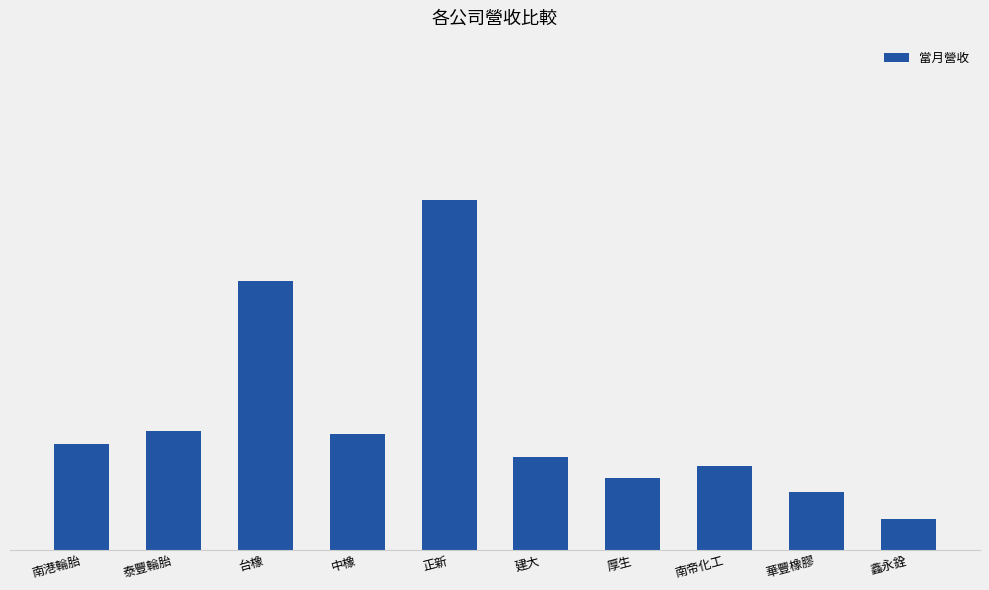

How many values exceed 437748?

4